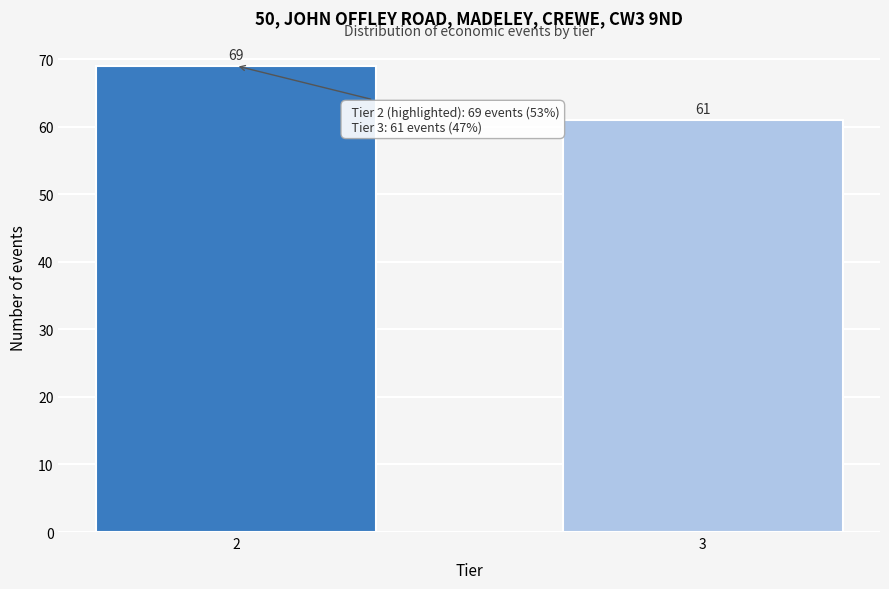

Reading left to right, transcribe all the data shown in this chart.

69	61